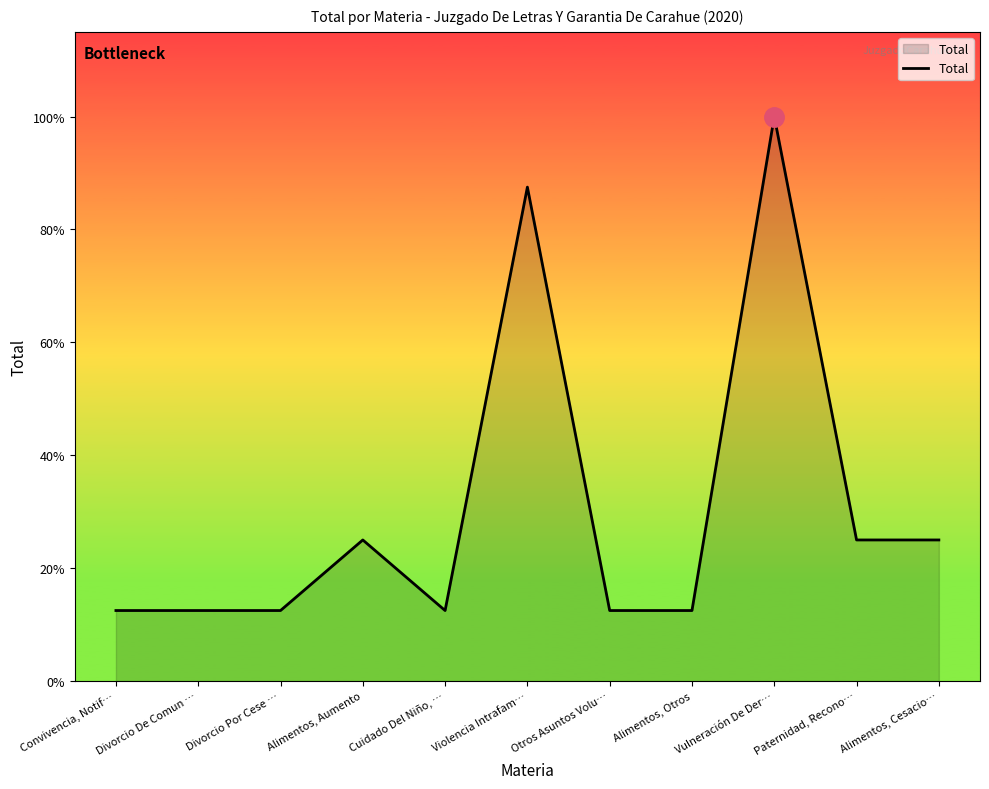

Count the values in the range 1 to 2.

9